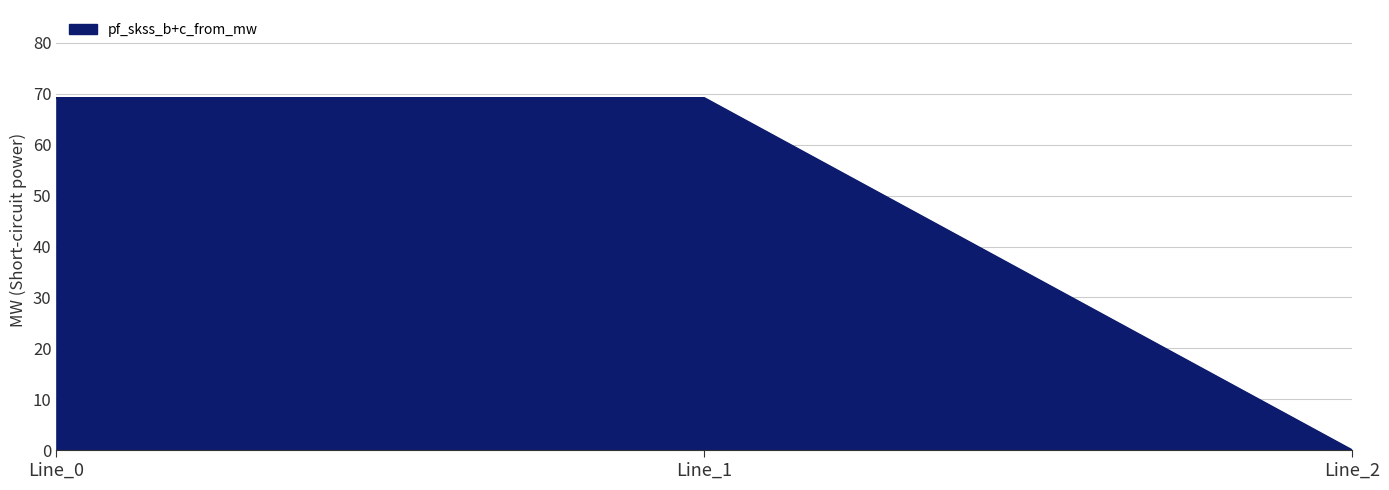

What is the greatest value displayed?

69.2